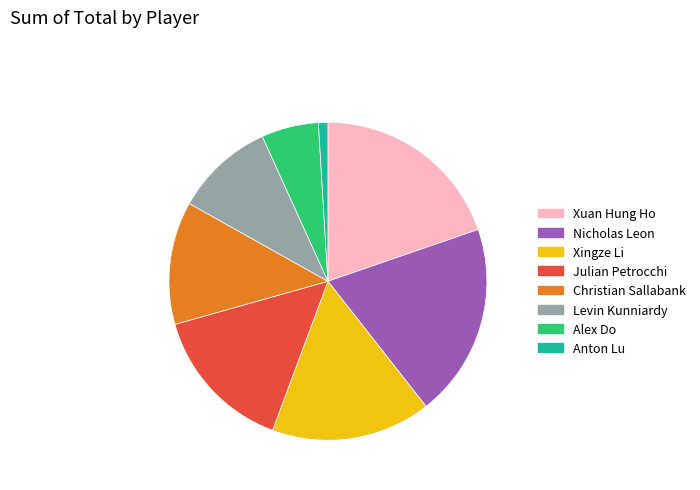

Combined, do Julian Petrocchi and Alex Do account for over 50%?

No